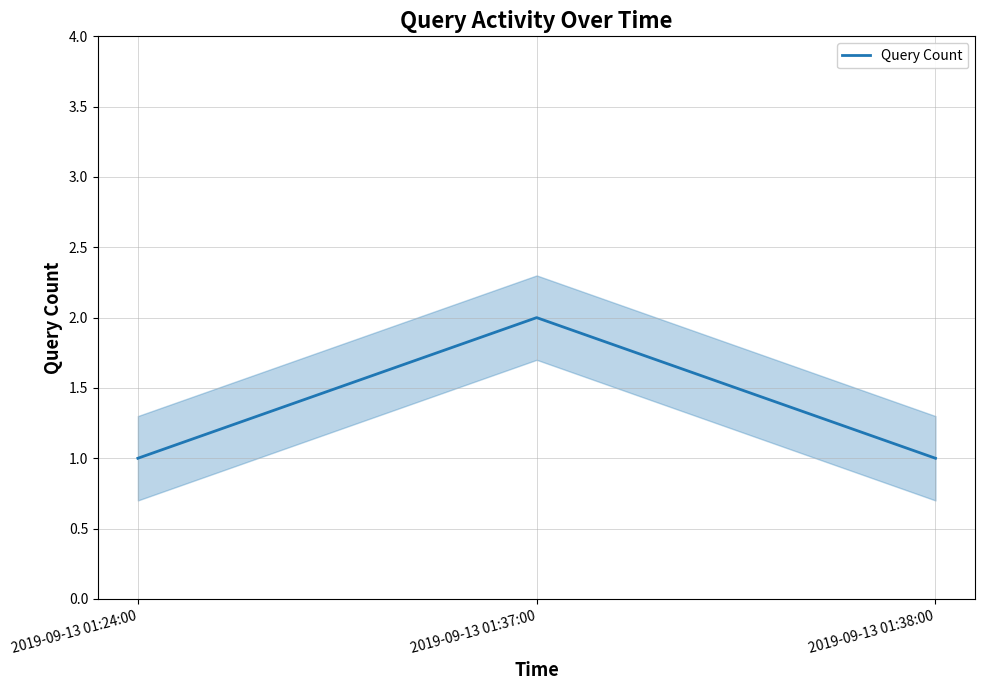

Rank the categories by value from lowest to highest.

2019-09-13 01:24:00, 2019-09-13 01:38:00, 2019-09-13 01:37:00